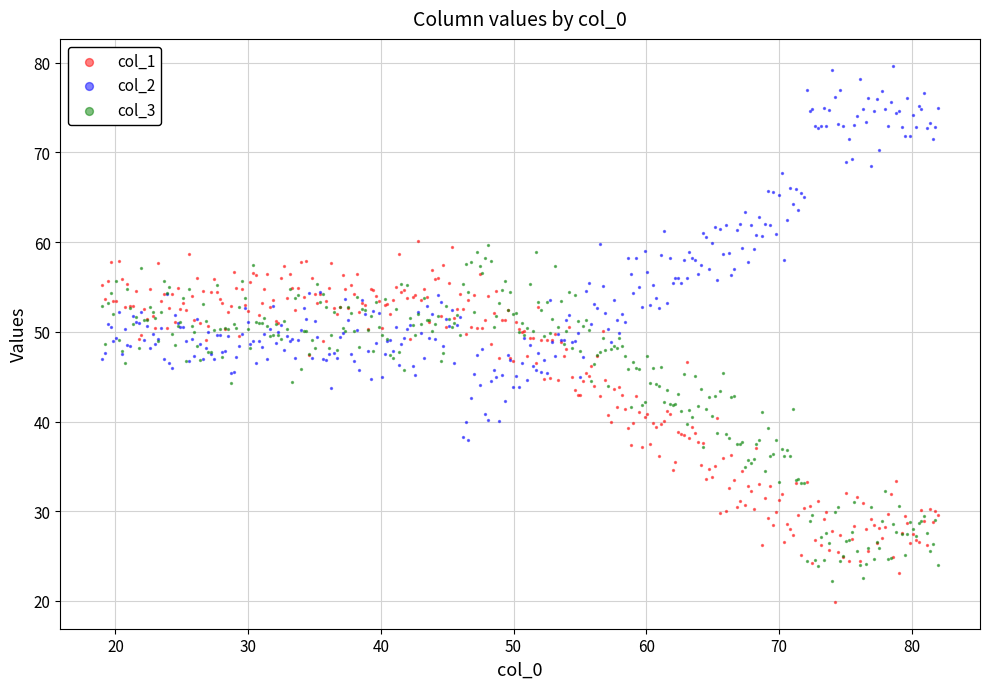

Which series contains the highest Y value?

col_2